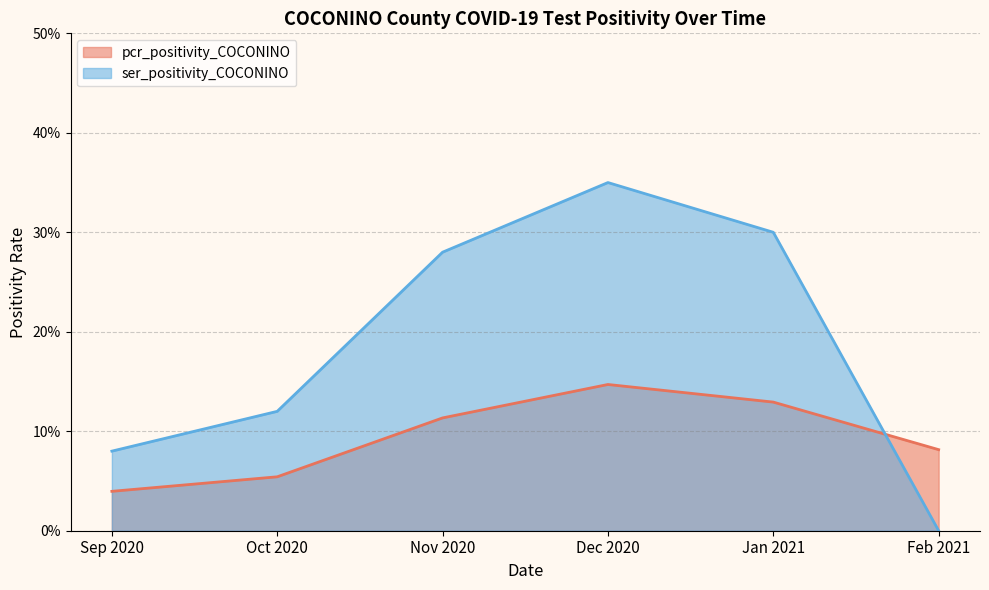

Does the chart display data point markers on the line(s)?

No